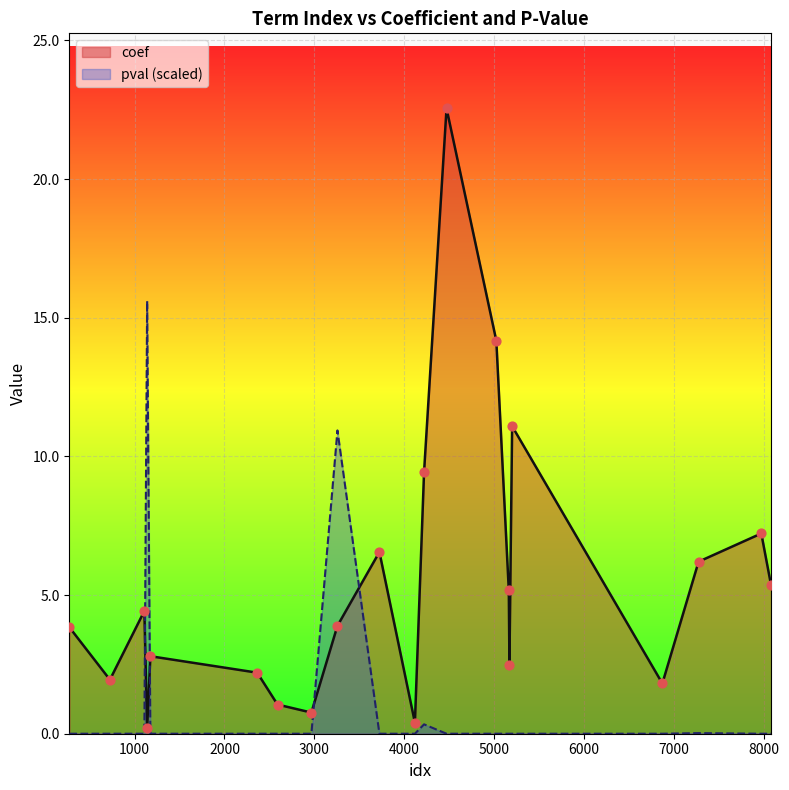

Is the value of coef at 5164 greater than the value of pval at 2967?

Yes